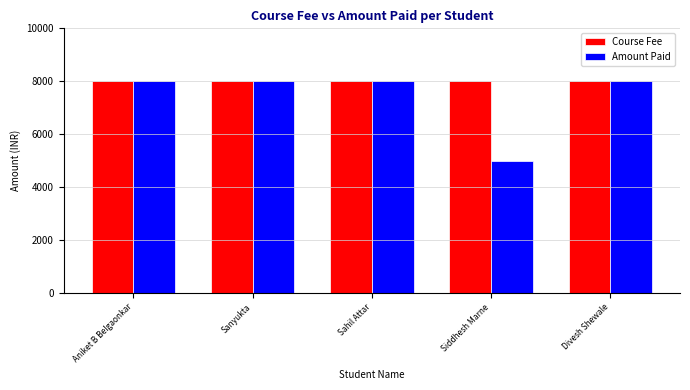

Between Sahil Attar and Siddhesh Marne, which series saw the biggest shift?

Amount Paid